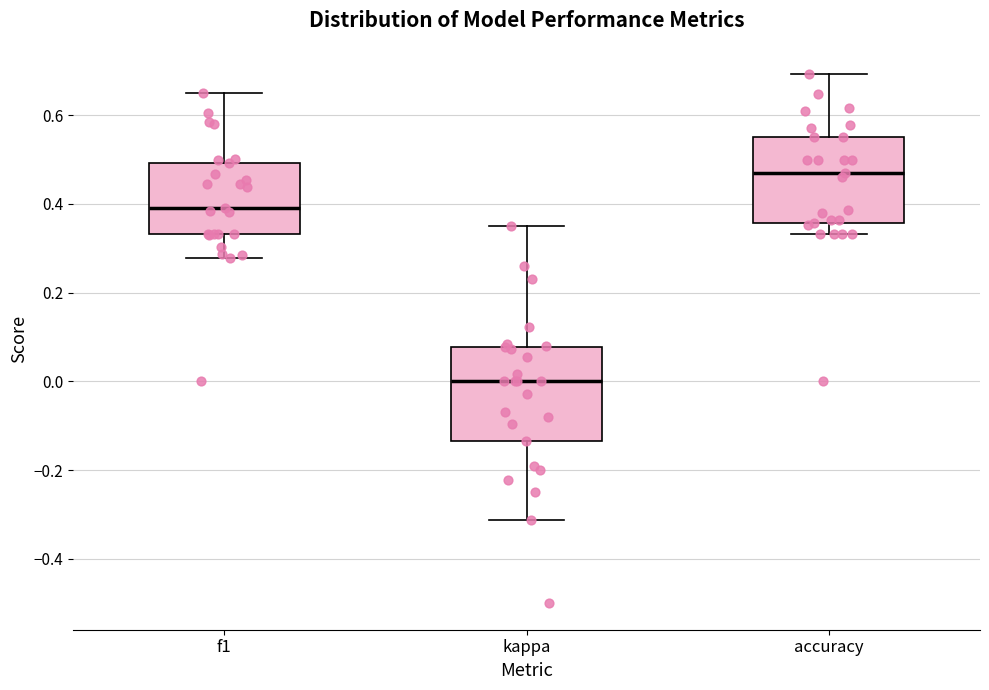

Reading left to right, read every box against the y-axis: the position of its median line, the range the box covers, and the ends of its whiskers. The values are not printed on the chart, so give them approximately, as read against the axis.

f1: median 0.40, box 0.34 to 0.50, whiskers 0.28 to 0.64
kappa: median 0.00, box -0.14 to 0.08, whiskers -0.32 to 0.36
accuracy: median 0.48, box 0.36 to 0.56, whiskers 0.34 to 0.70